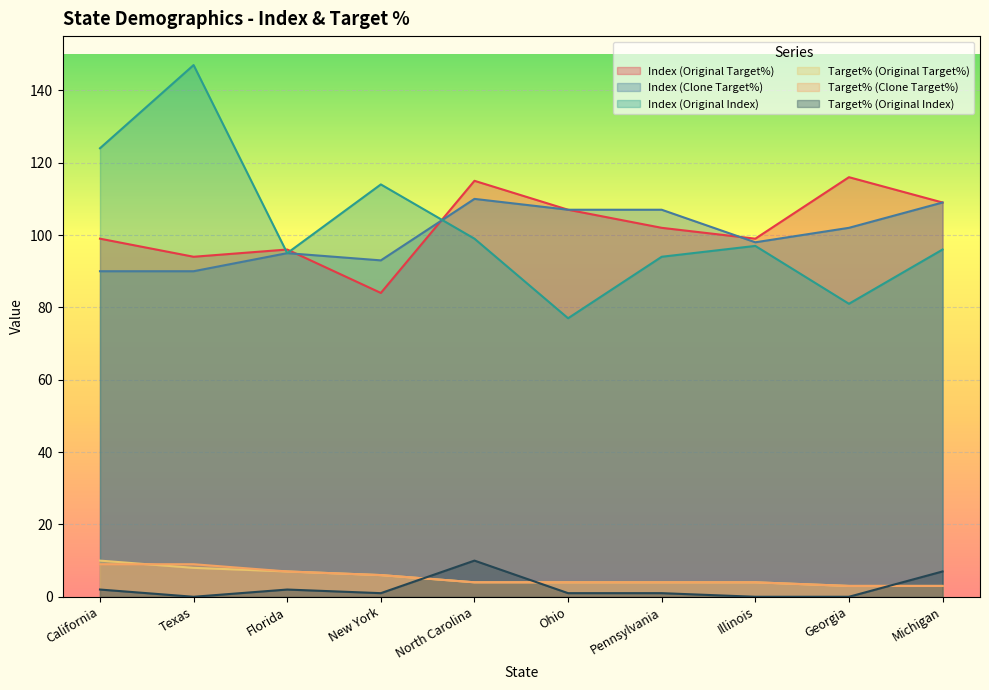

What is the difference between the maximum and minimum values in the Target% (Original Target%) series?

7